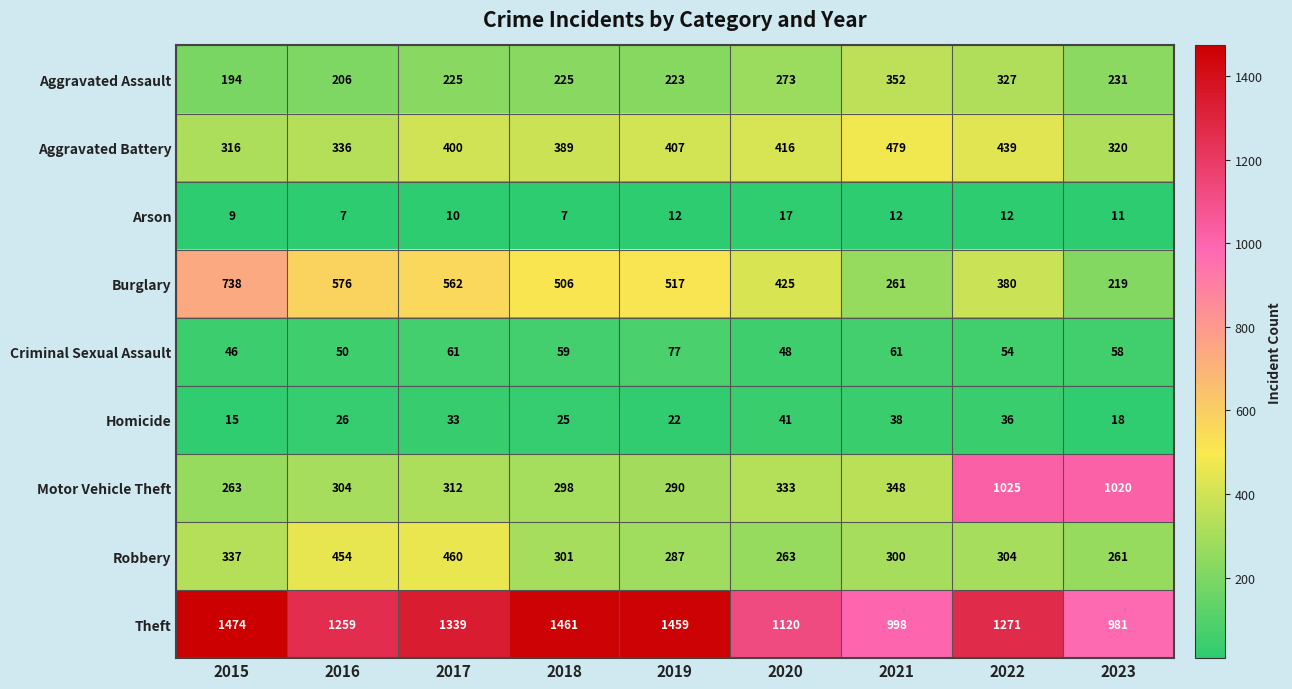

What is the maximum value shown in the chart?

1474